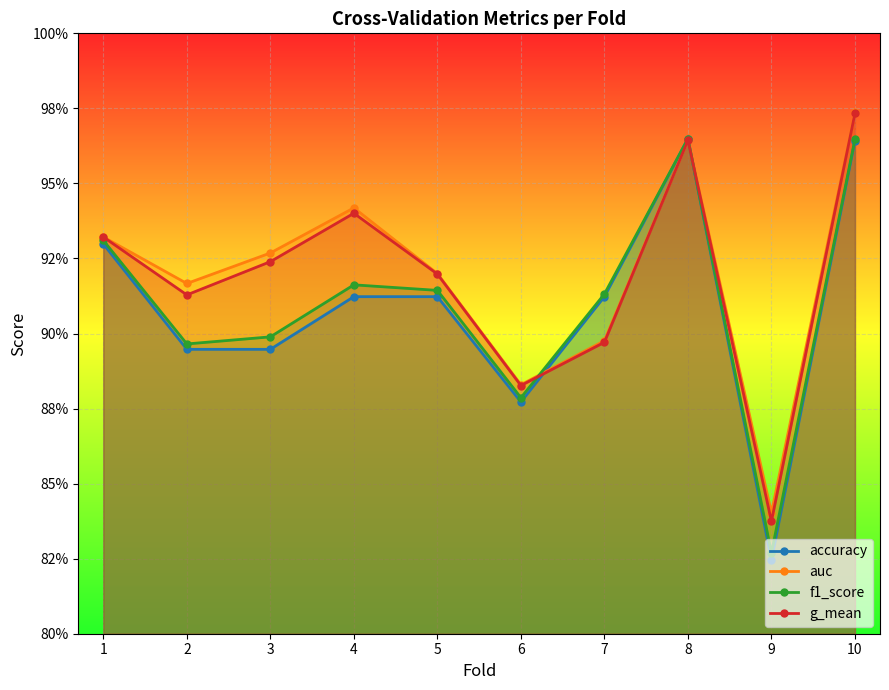

What is the approximate value of f1_score at 1?

0.9